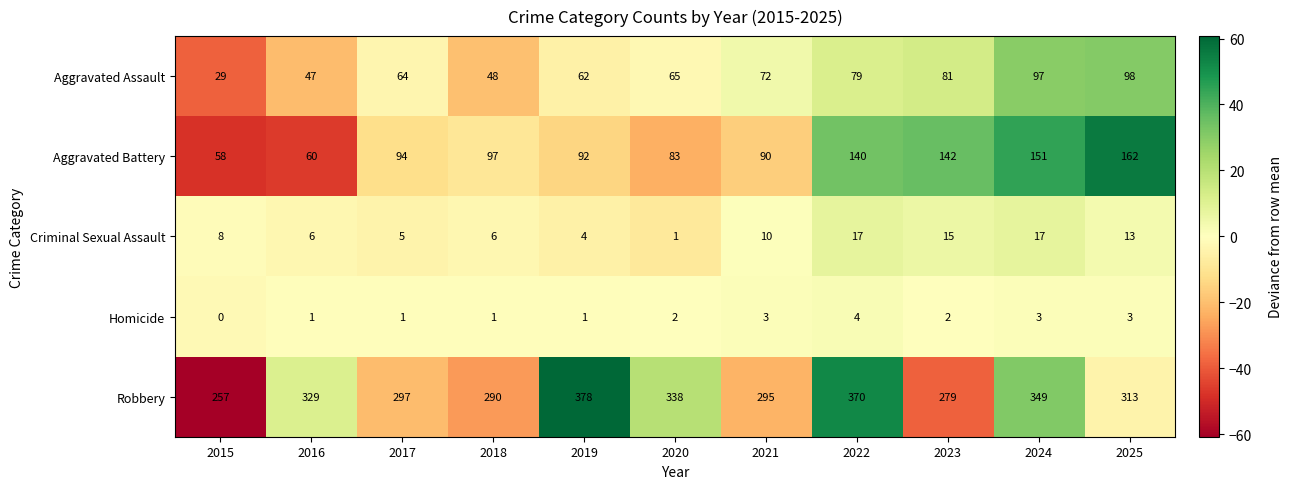

Rank the series at 2020 from lowest to highest value.

Criminal Sexual Assault, Homicide, Aggravated Assault, Aggravated Battery, Robbery